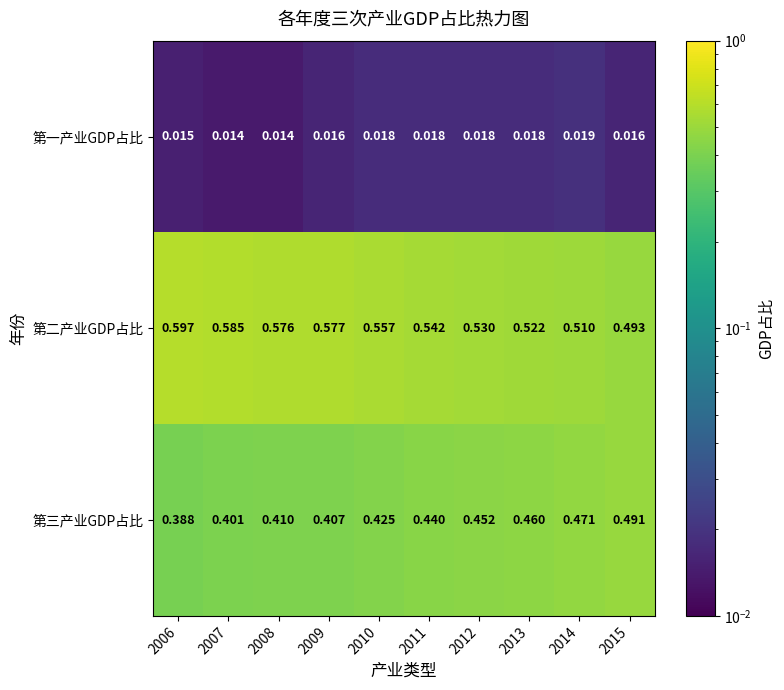

Which label corresponds to the largest value in the chart?

2006